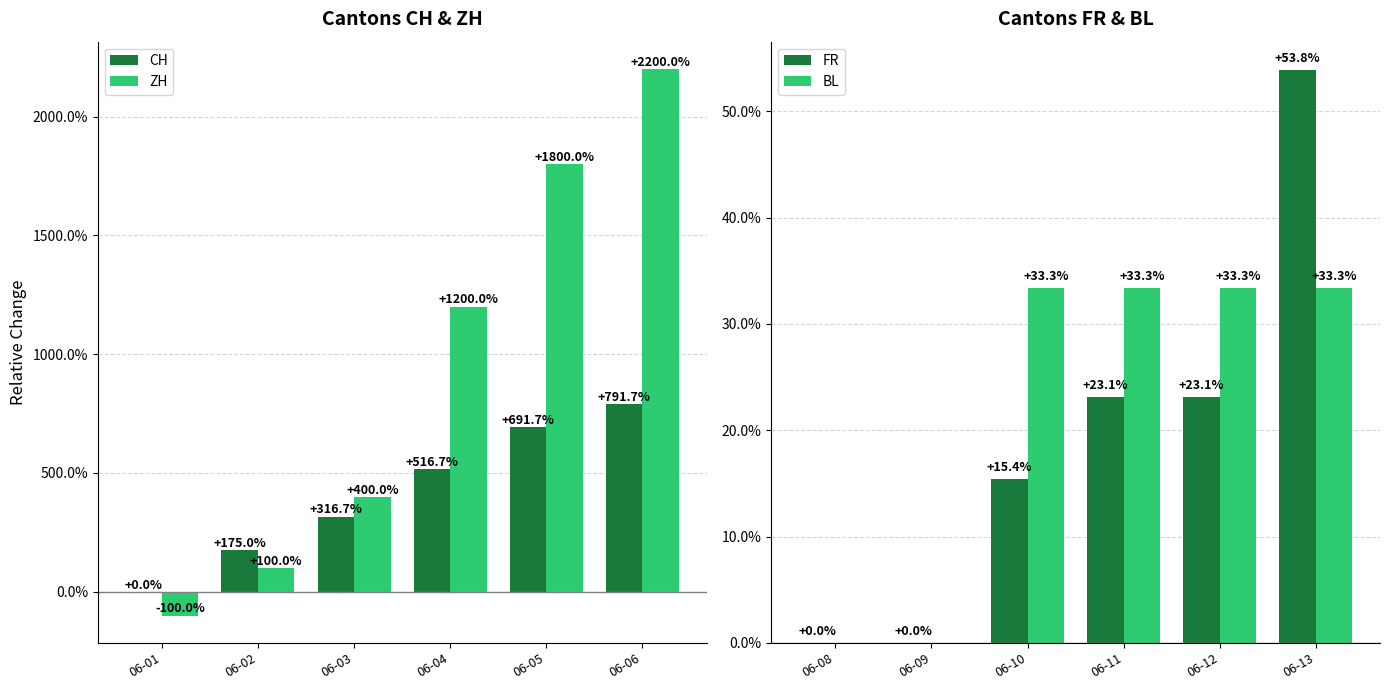

What is the sum of the CH values at 06-04 and 06-02?

691.7